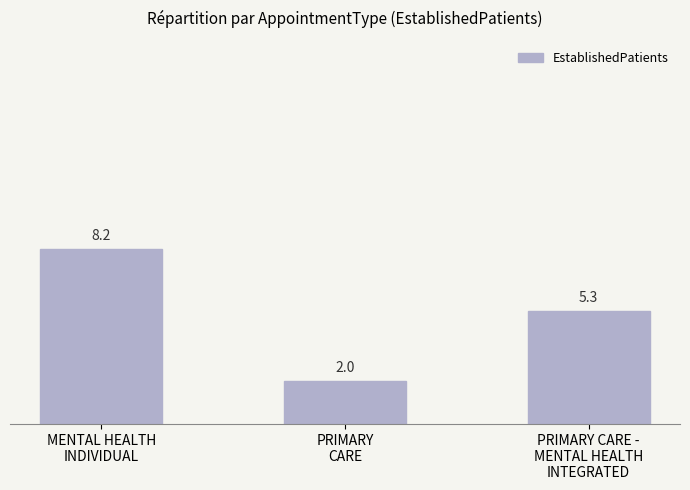

Rank the categories by value from highest to lowest.

MENTAL HEALTH
INDIVIDUAL, PRIMARY CARE -
MENTAL HEALTH
INTEGRATED, PRIMARY
CARE